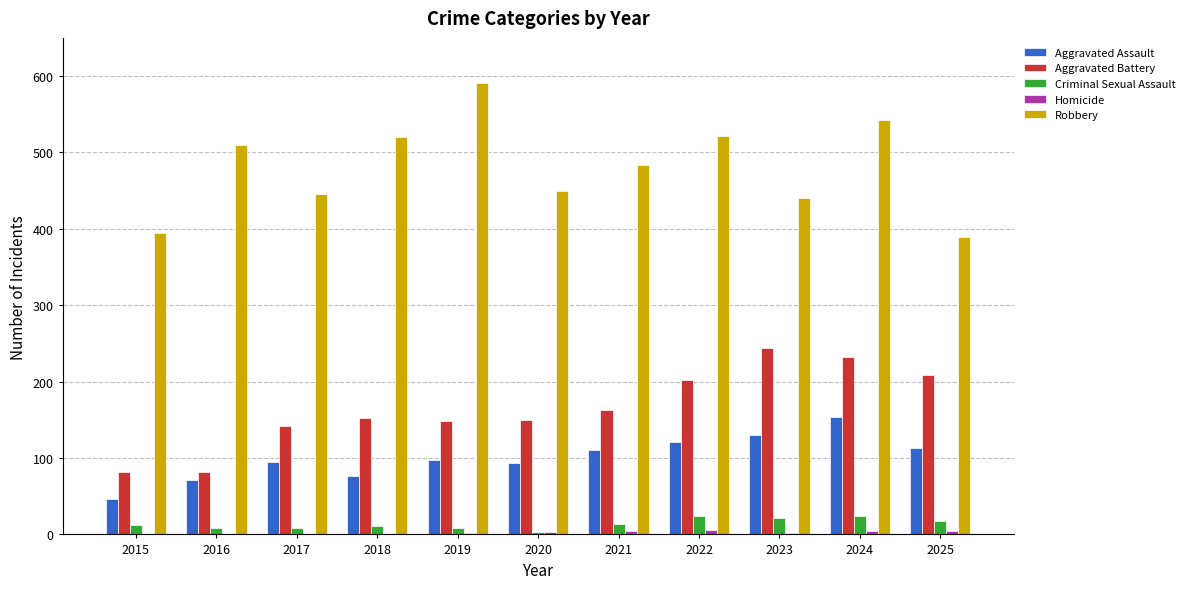

What is the sum of all Robbery values?

5289